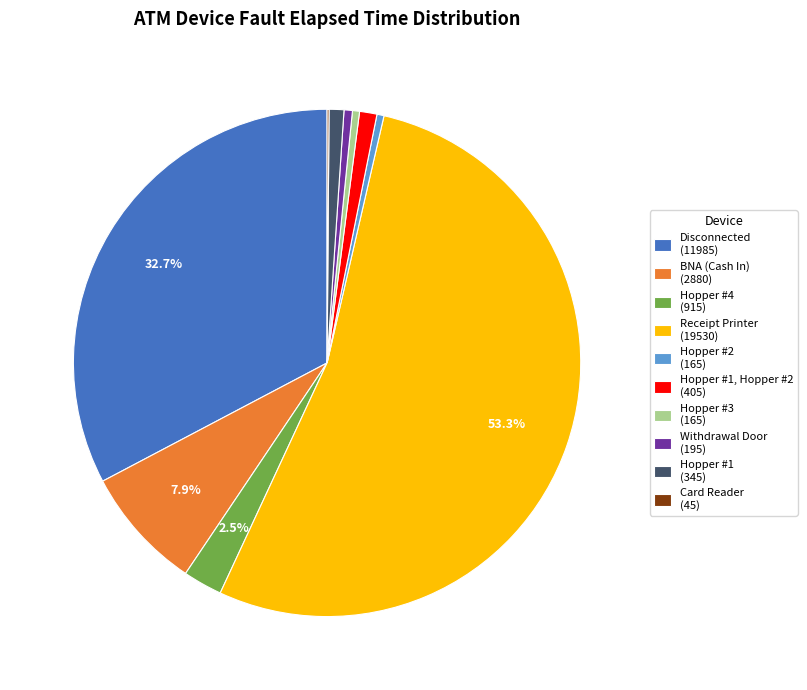

What is the largest slice in the pie chart?

Receipt Printer (19530)